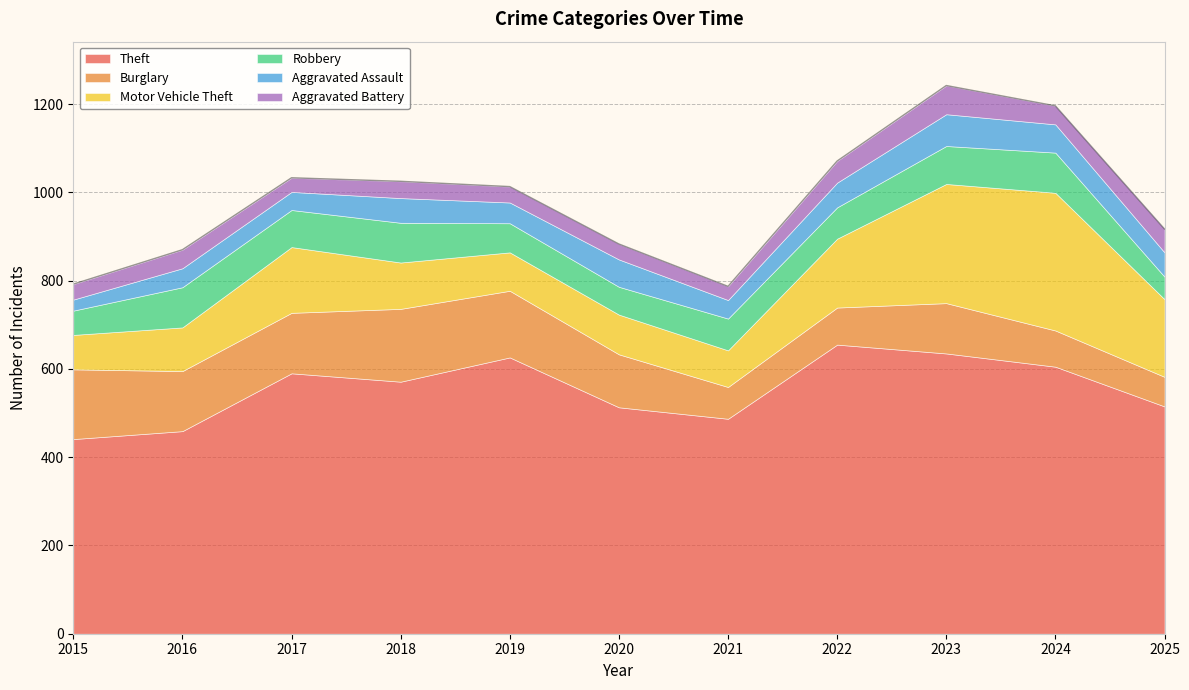

Where do Robbery and Burglary first cross each other?

2023 and 2024